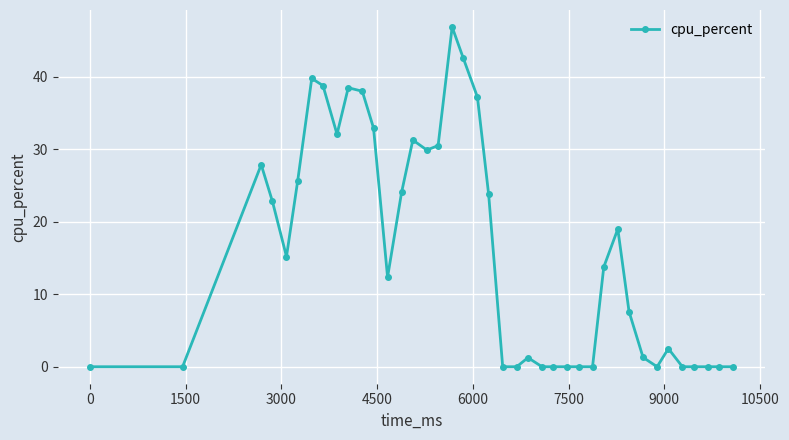

What is the maximum value shown in the chart?

46.8